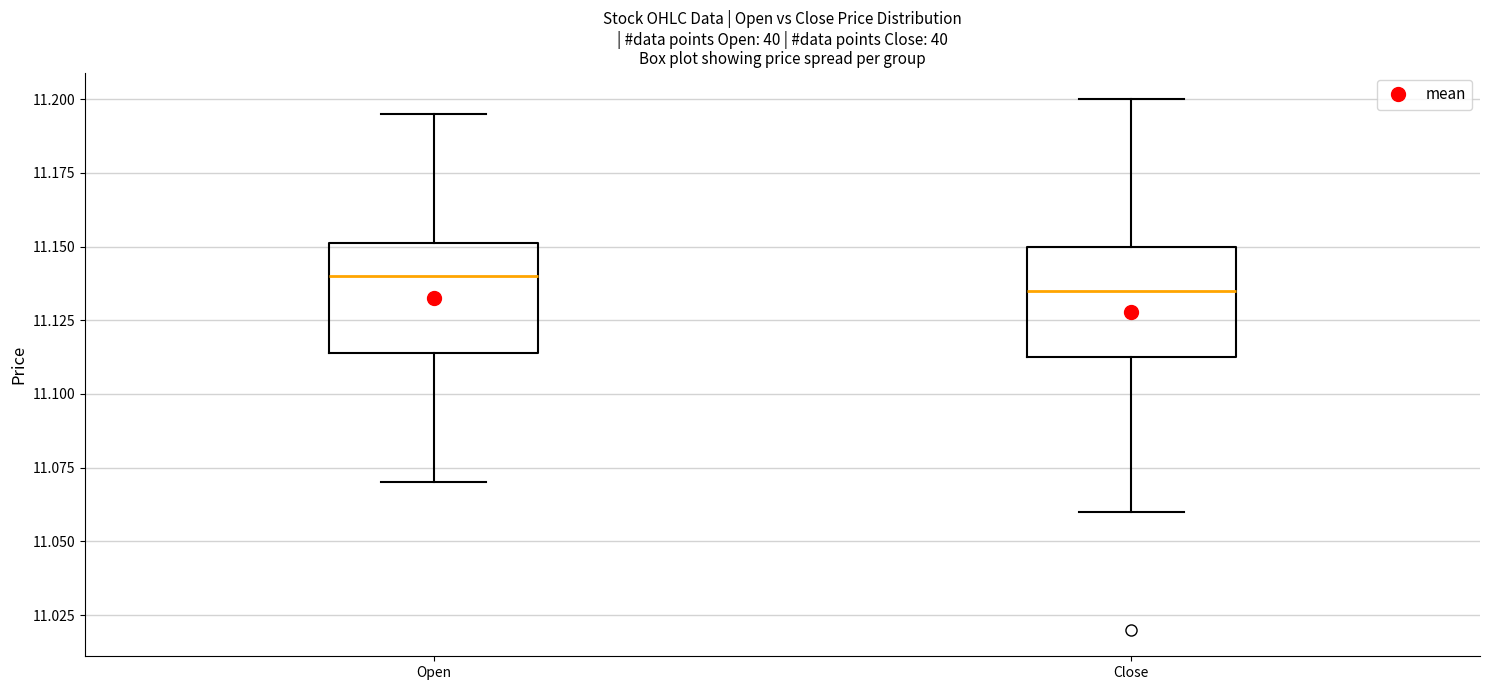

Reading left to right, read every box against the y-axis: the position of its median line, the range the box covers, and the ends of its whiskers. The values are not printed on the chart, so give them approximately, as read against the axis.

Open: median 11.140, box 11.115 to 11.150, whiskers 11.070 to 11.195
Close: median 11.135, box 11.115 to 11.150, whiskers 11.060 to 11.200